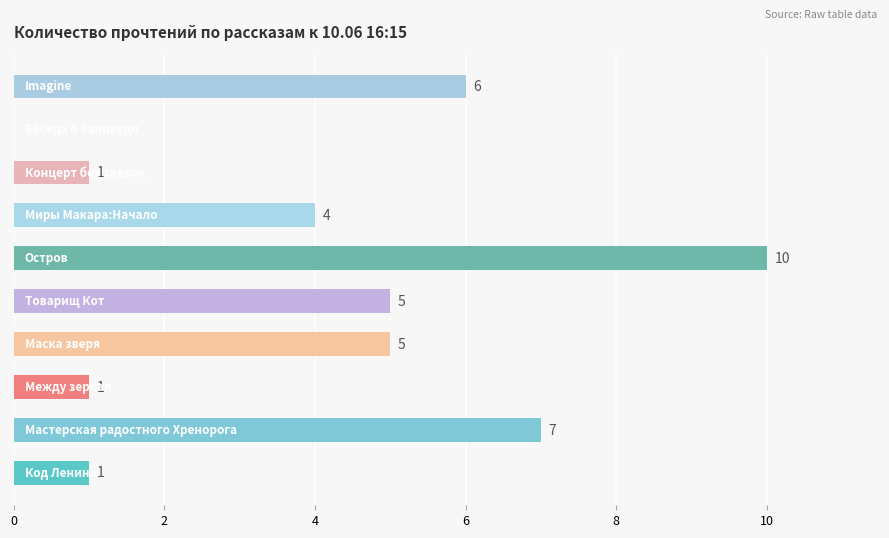

What is the sum of all values?

40